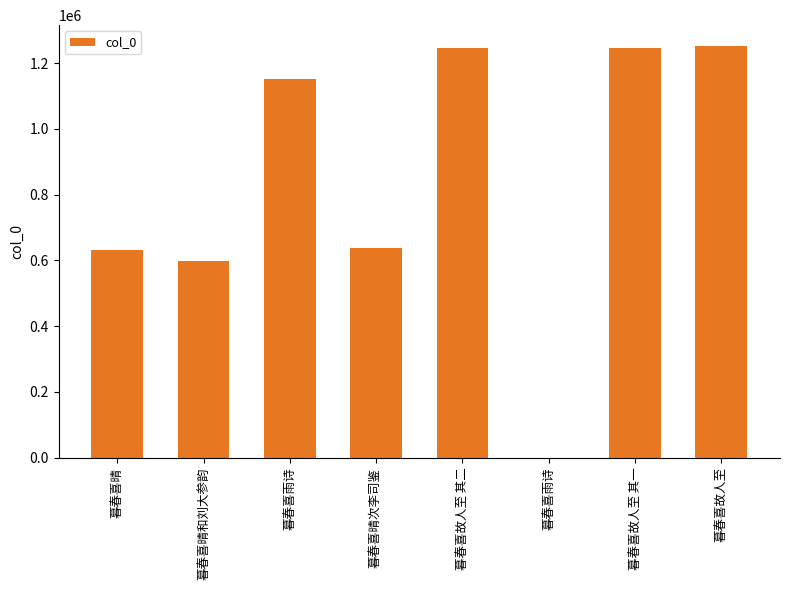

Count the number of data series in this chart.

1